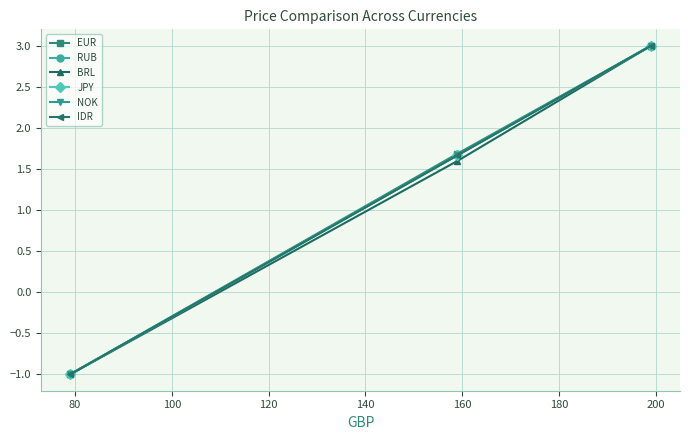

Does the chart have visible grid lines?

Yes